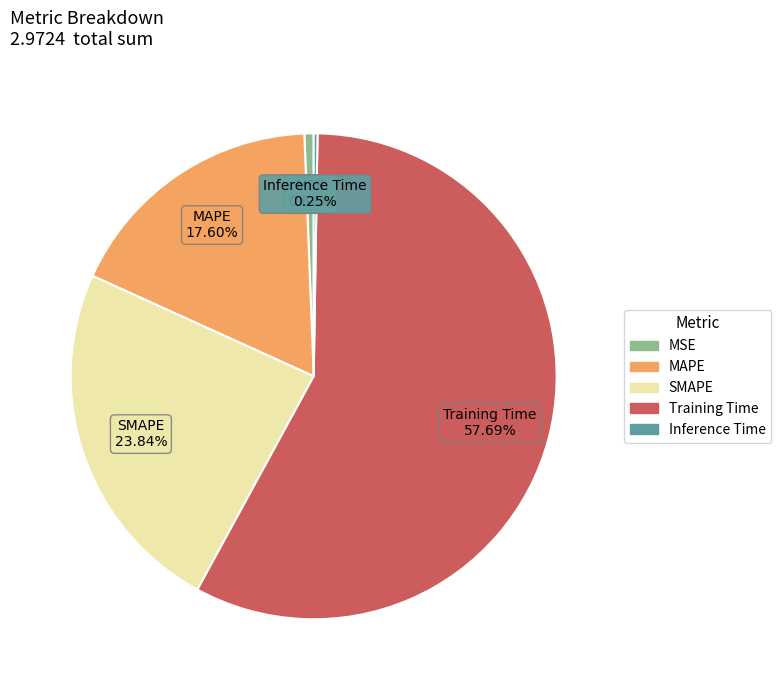

Which has a higher value, SMAPE or MAPE?

SMAPE